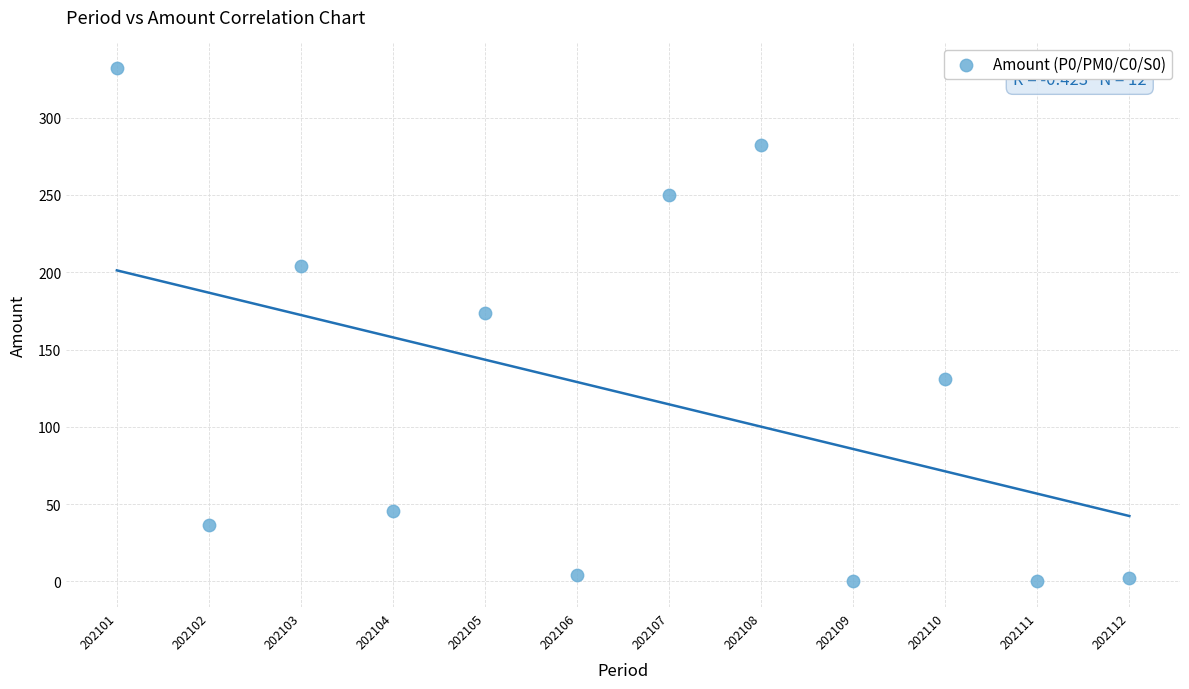

What Y value in the scatter plot is closest to 165?

173.3